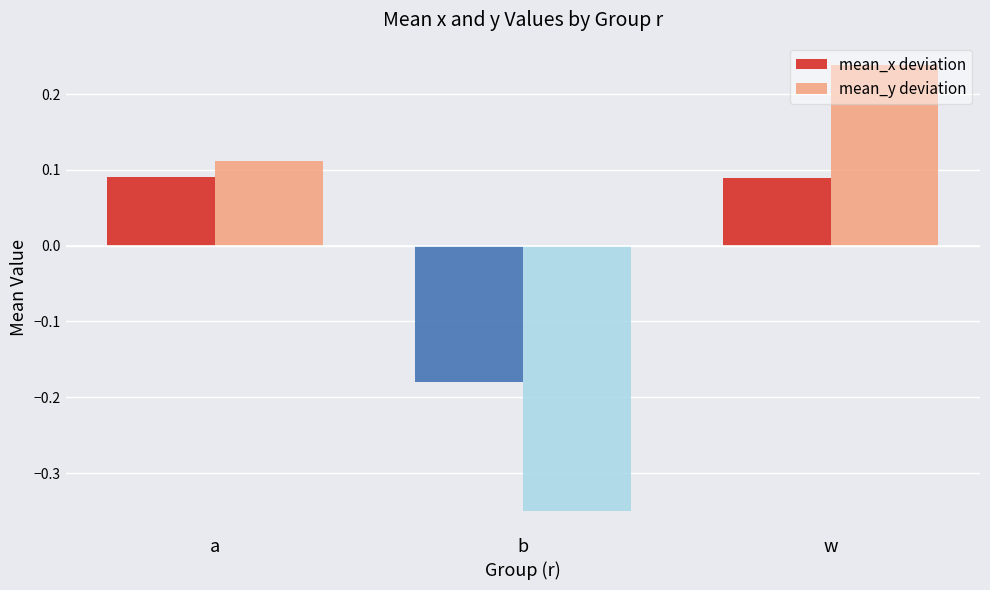

At how many categories does at least one series exceed 0?

2